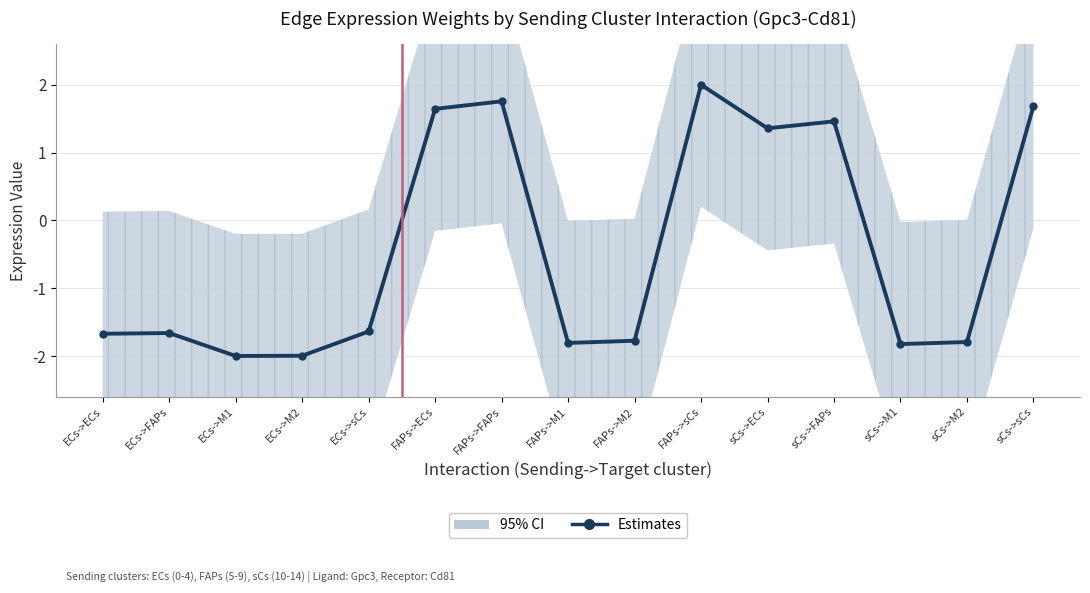

True or false: the data has more than 2 interior local peaks.

True